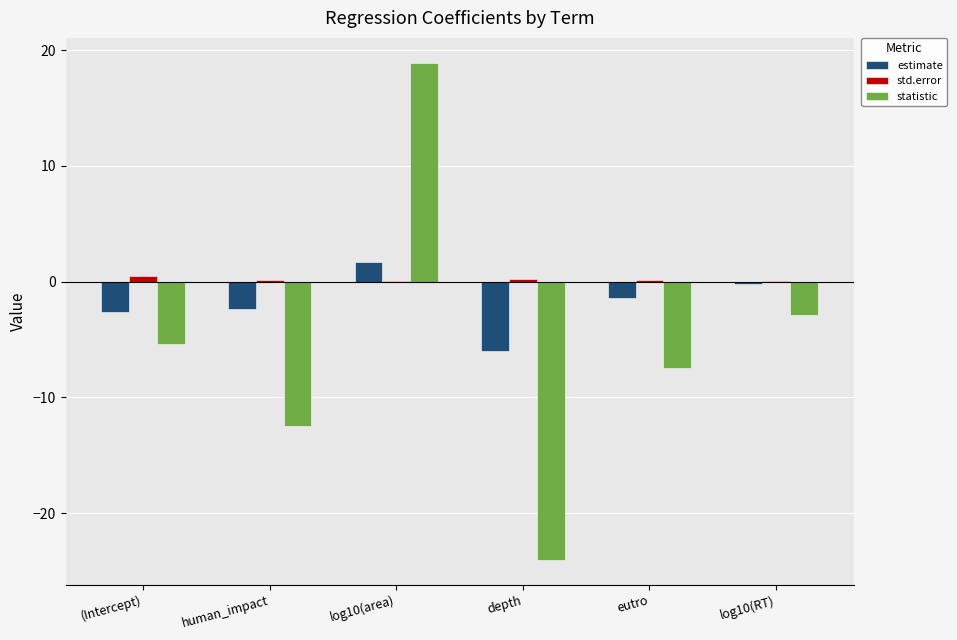

Which series has the largest total across all categories?

std.error